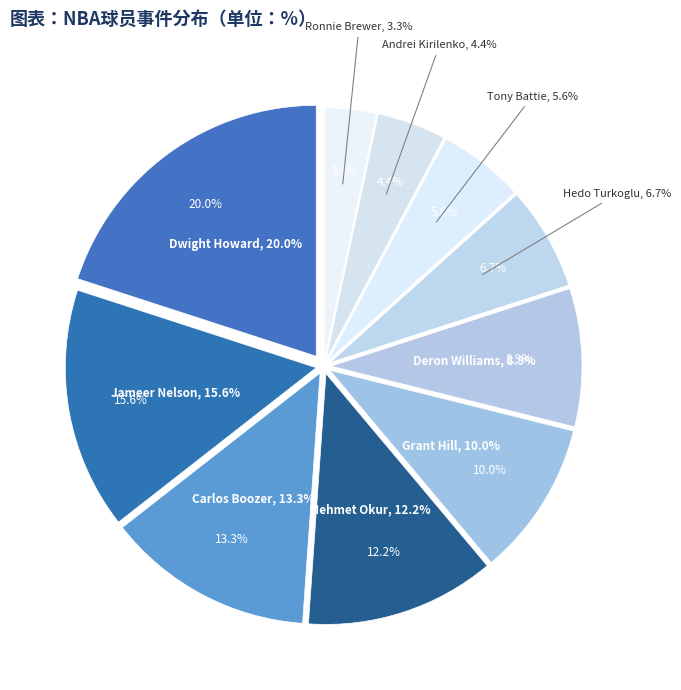

The Tony Battie slice represents 6% of the pie. True or false?

True